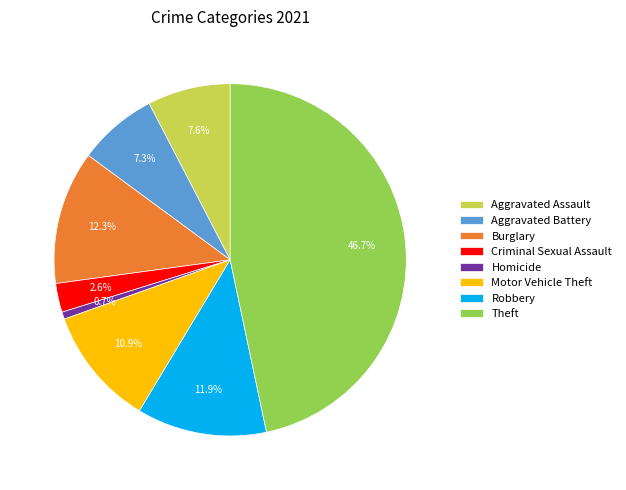

To the nearest percent, what is the difference between the Theft and Burglary slice percentages?

34%